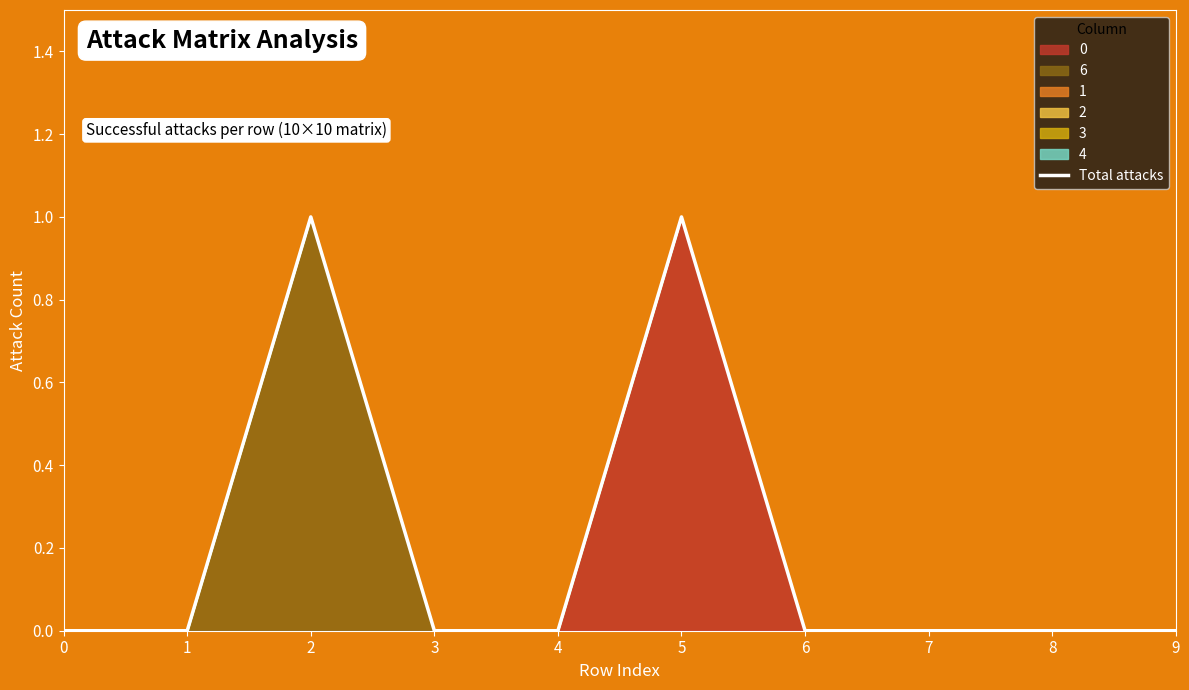

What is the difference between the maximum and minimum values?

1